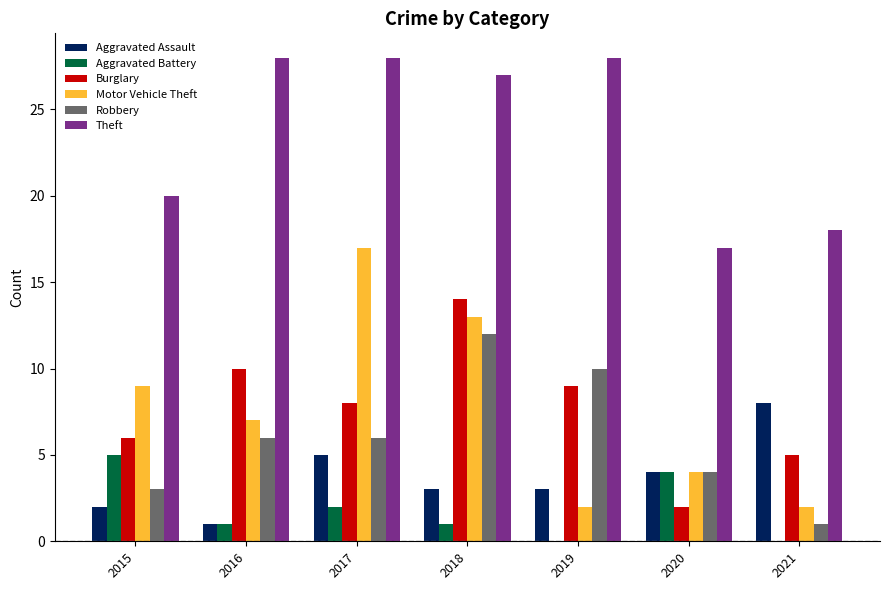

At which label is Aggravated Battery closest to 2?

2017